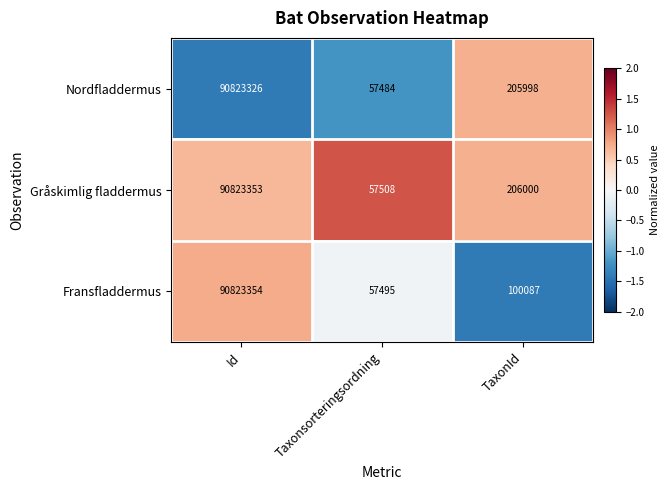

Count the number of data series in this chart.

3